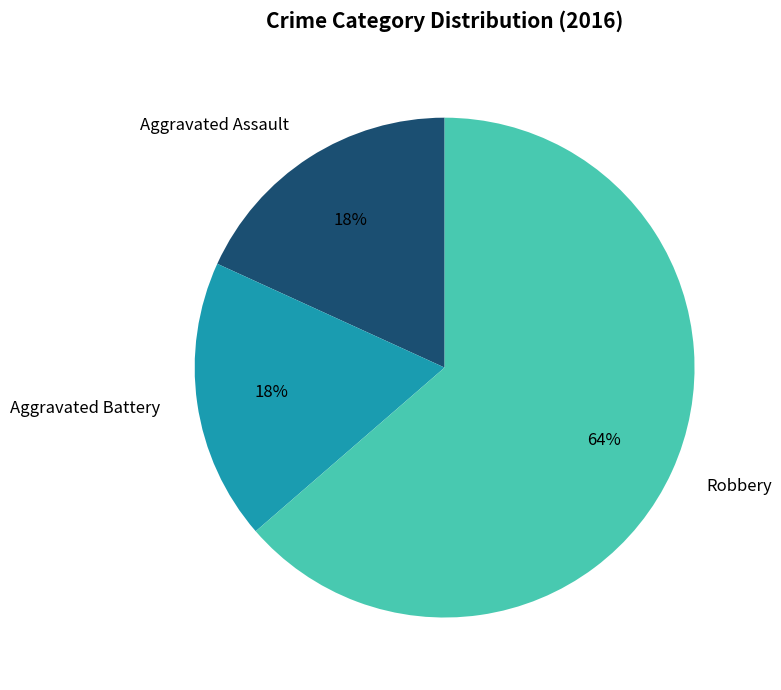

Approximately how many times larger is the value at Aggravated Assault compared to Aggravated Battery?

1.0